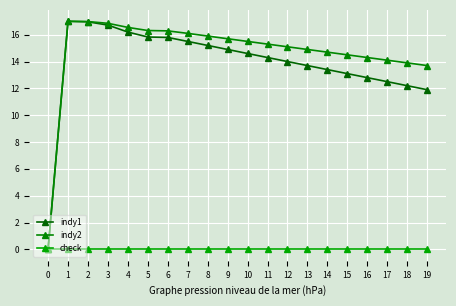

At which category is the sum across all series the highest?

1